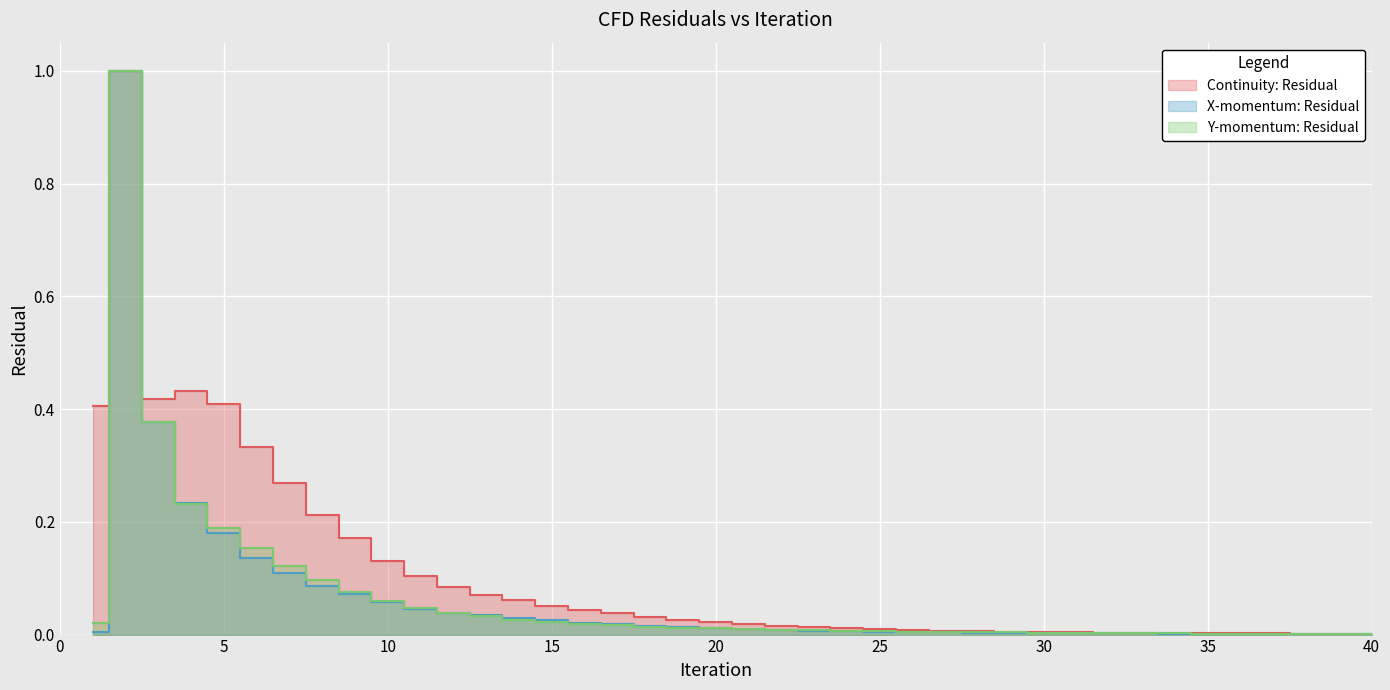

Count the number of categories in the chart.

40